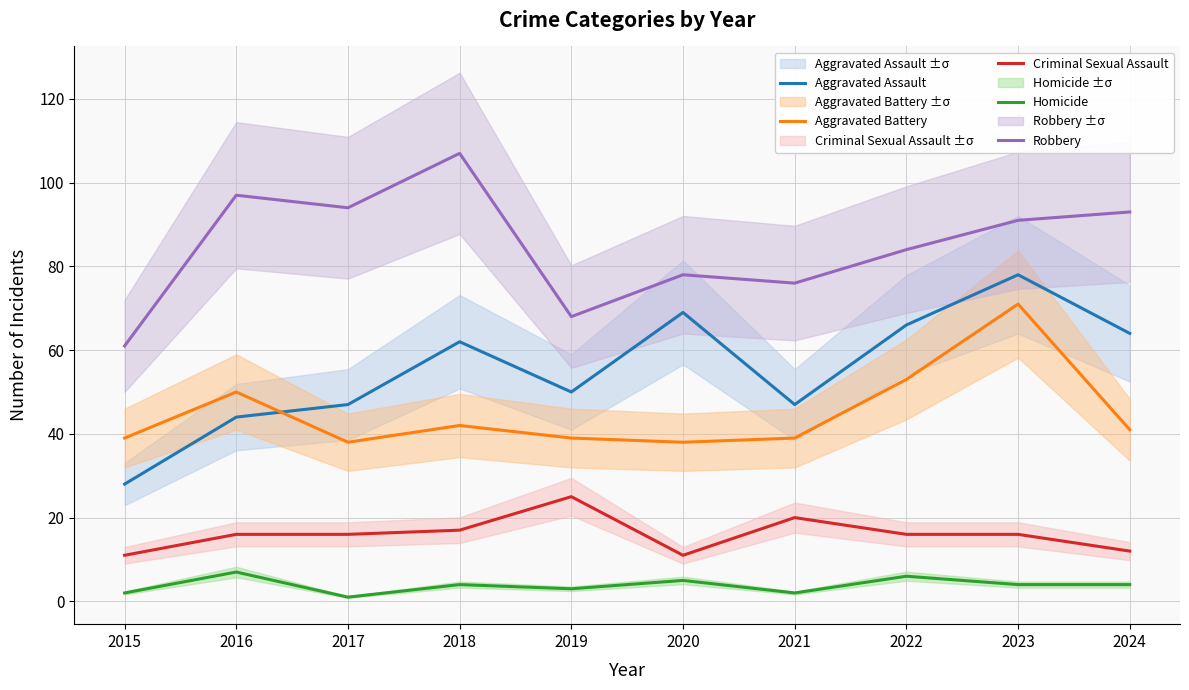

Reading left to right, extract all data points from this chart.

Aggravated Assault: 2015=28	2016=44	2017=47	2018=62	2019=50	2020=69	2021=47	2022=66	2023=78	2024=64
Aggravated Battery: 2015=39	2016=50	2017=38	2018=42	2019=39	2020=38	2021=39	2022=53	2023=71	2024=41
Criminal Sexual Assault: 2015=11	2016=16	2017=16	2018=17	2019=25	2020=11	2021=20	2022=16	2023=16	2024=12
Homicide: 2015=2	2016=7	2017=1	2018=4	2019=3	2020=5	2021=2	2022=6	2023=4	2024=4
Robbery: 2015=61	2016=97	2017=94	2018=107	2019=68	2020=78	2021=76	2022=84	2023=91	2024=93